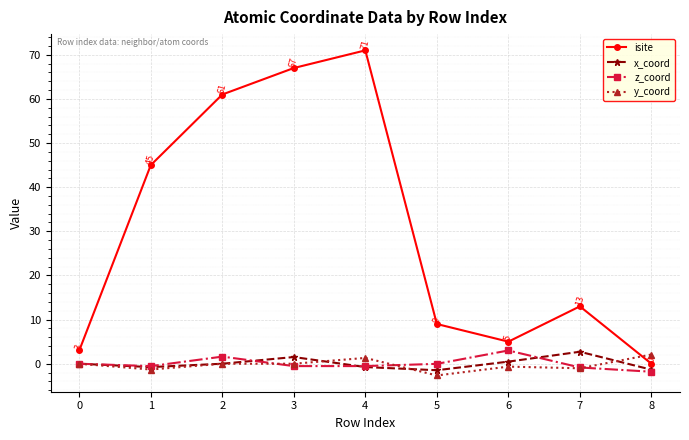

How many lines are shown in the chart?

4